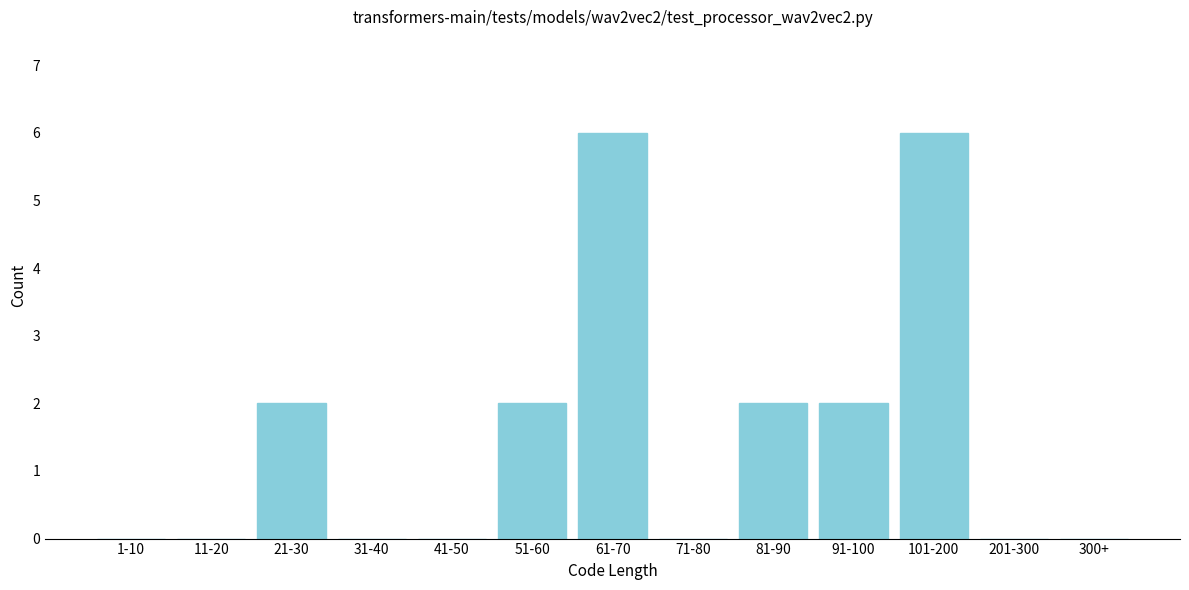

Reading right to left, transcribe all the data shown in this chart.

300+=0	201-300=0	101-200=6	91-100=2	81-90=2	71-80=0	61-70=6	51-60=2	41-50=0	31-40=0	21-30=2	11-20=0	1-10=0